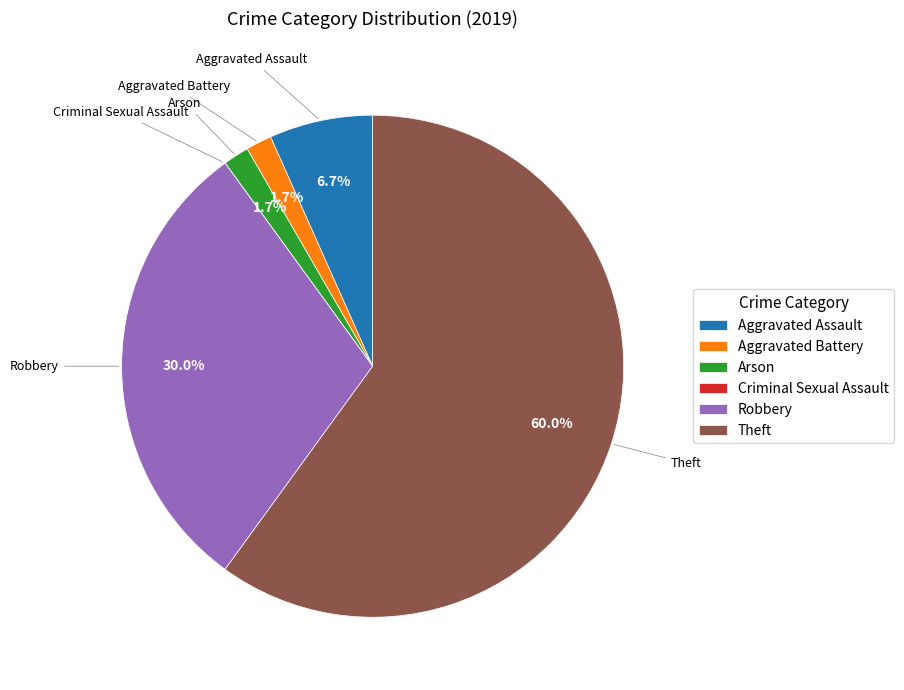

What is the largest slice in the pie chart?

Theft